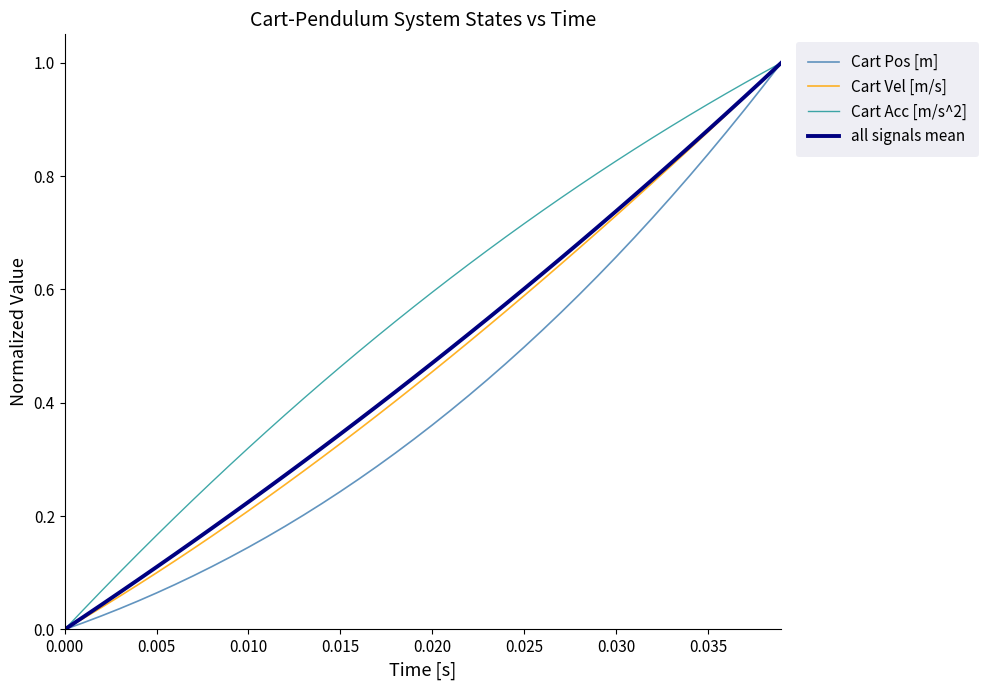

True or false: Cart Vel [m/s] has more than 1 points higher than both neighbors.

False